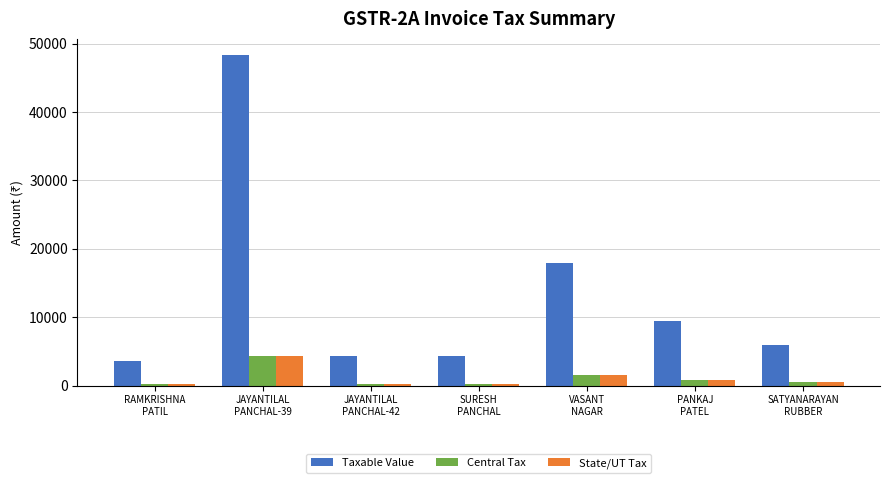

What is the maximum value for Central Tax?

4347.0